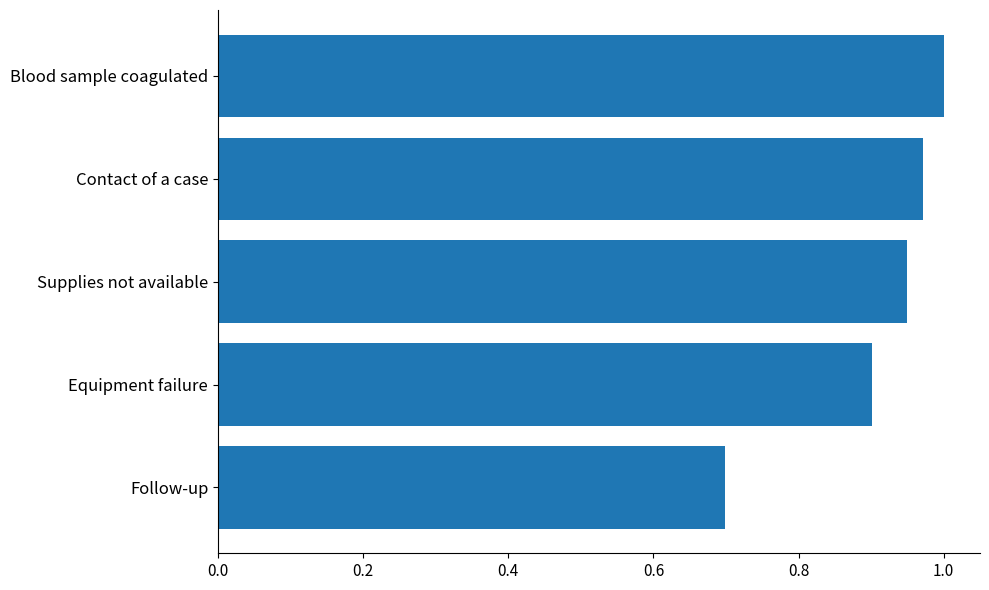

List the labels in order of value, largest first.

Blood sample coagulated, Contact of a case, Supplies not available, Equipment failure, Follow-up